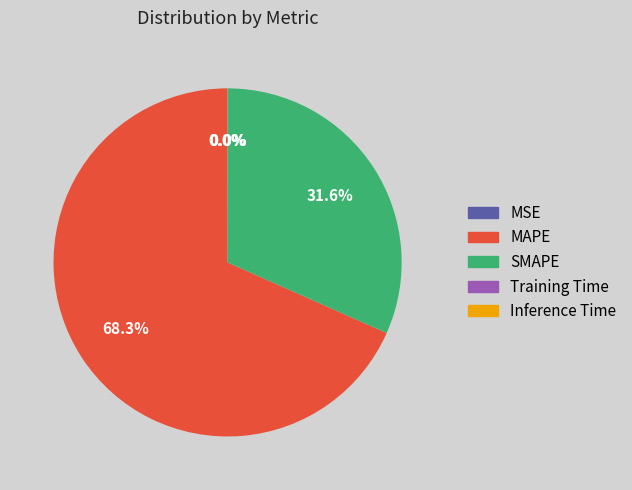

Is MAPE the majority of the pie?

Yes